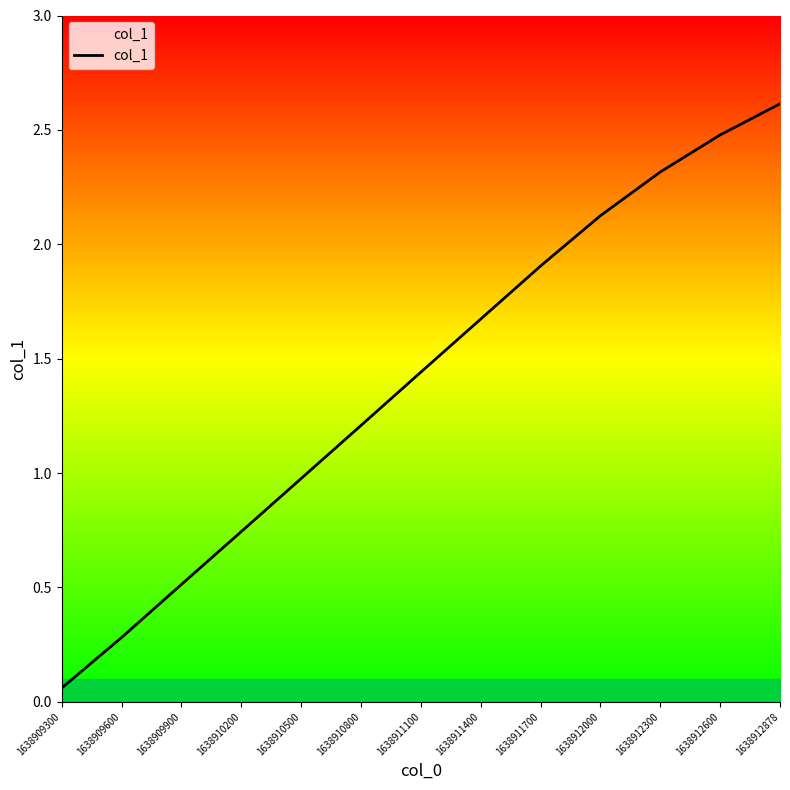

Rank the categories by value from highest to lowest.

1638912878, 1638912600, 1638912300, 1638912000, 1638911700, 1638911400, 1638911100, 1638910800, 1638910500, 1638910200, 1638909900, 1638909600, 1638909300